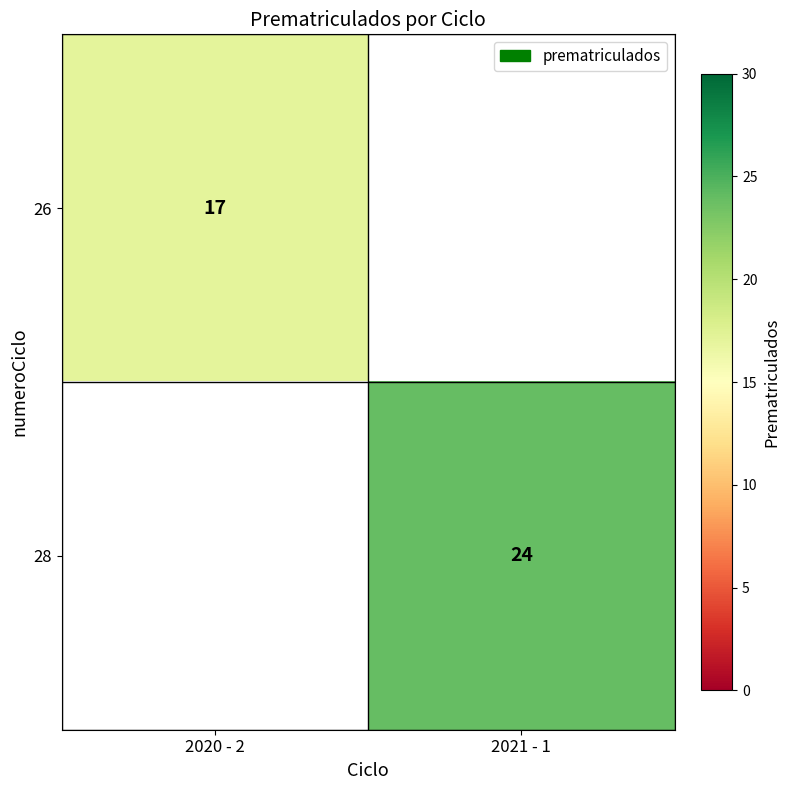

True or false: 26 has a value of 22 at 2020 - 2.

False